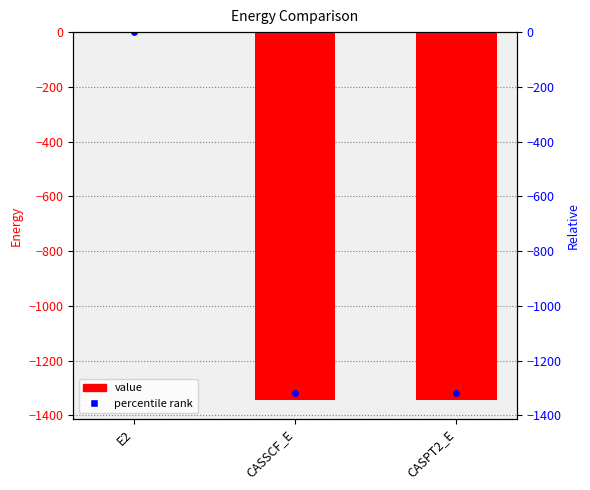

What is the change in value from CASSCF_E to CASPT2_E?

-0.4